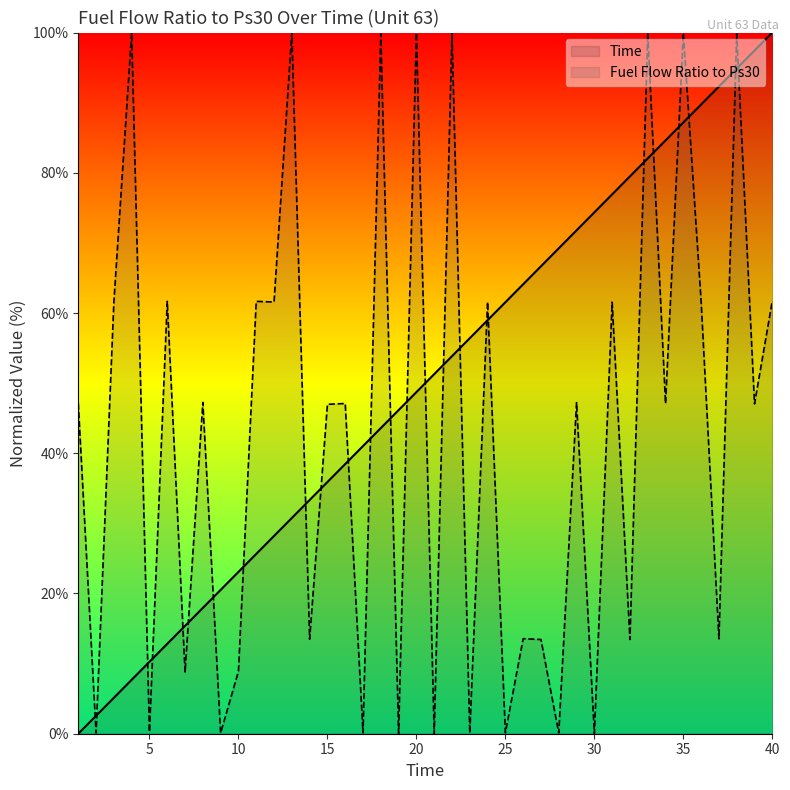

How many series are shown in this chart?

2